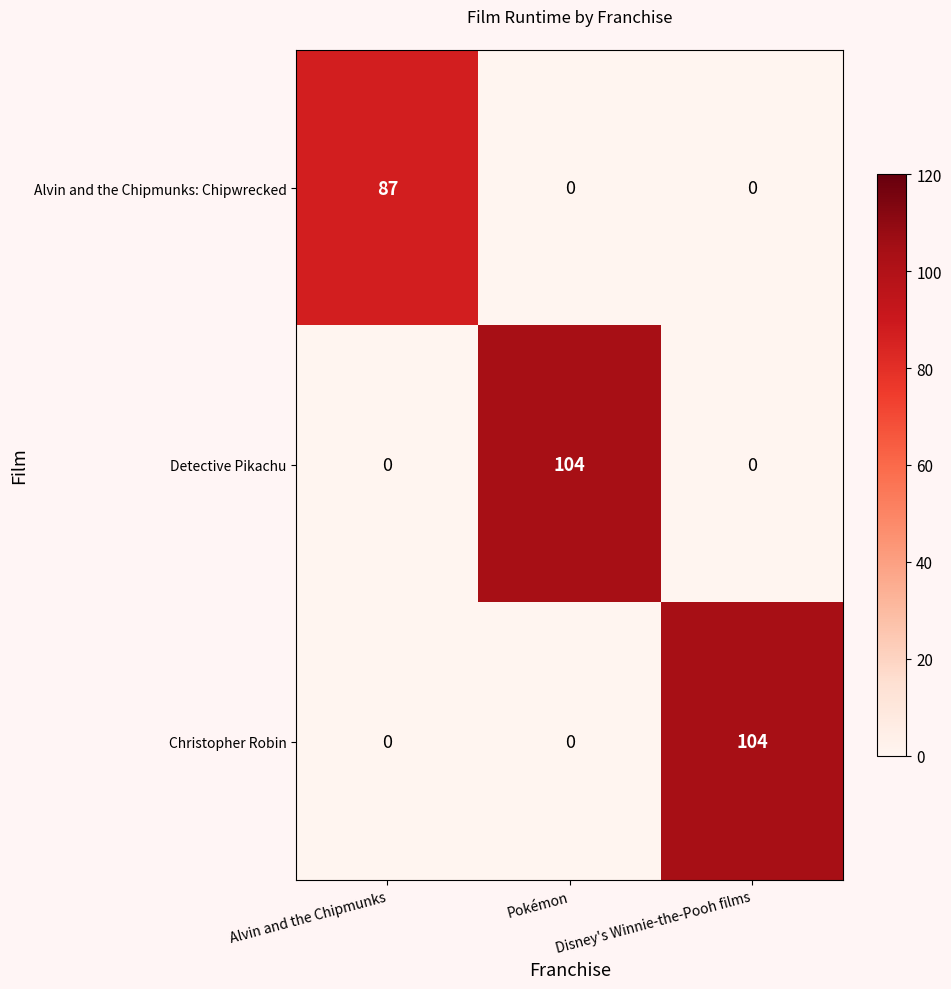

What is the difference between the maximum and second lowest values in the Detective Pikachu series?

104